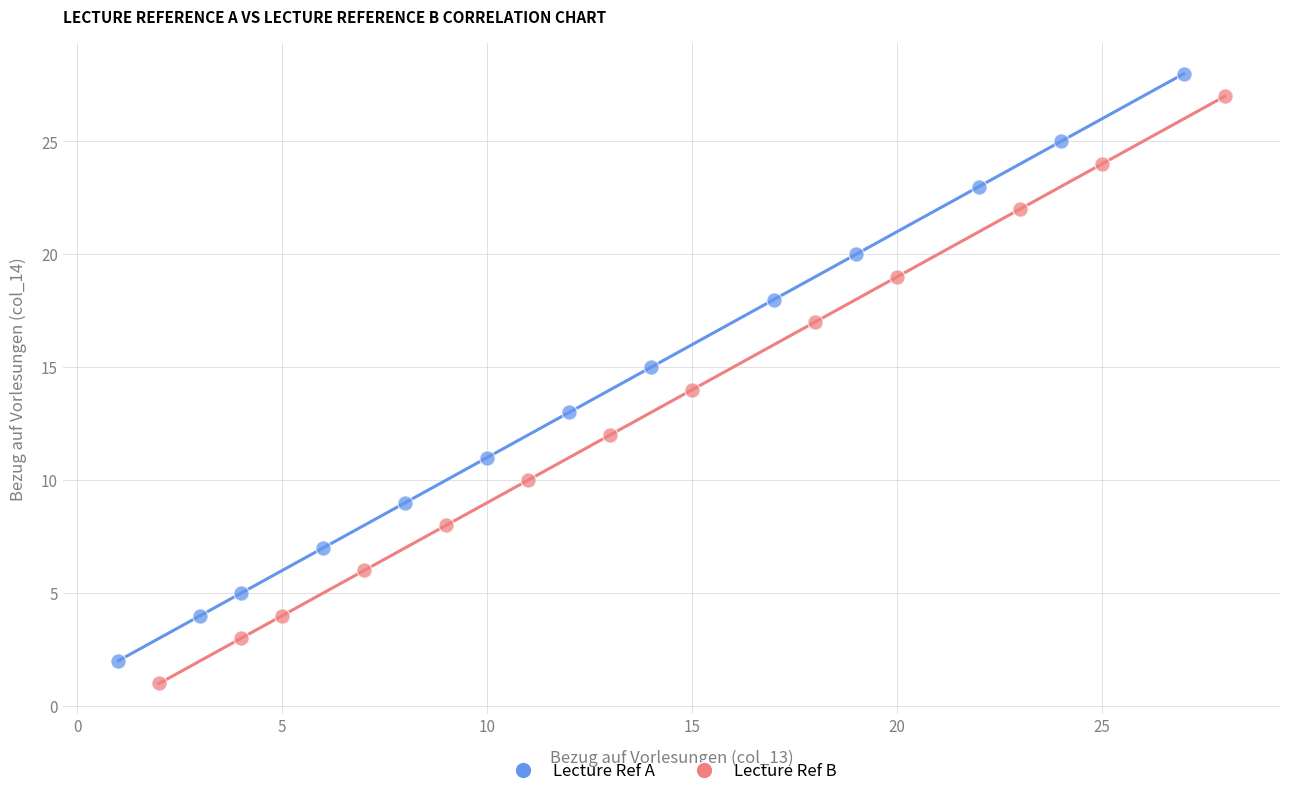

What are all the series names shown in the legend?

Lecture Ref A, Lecture Ref B